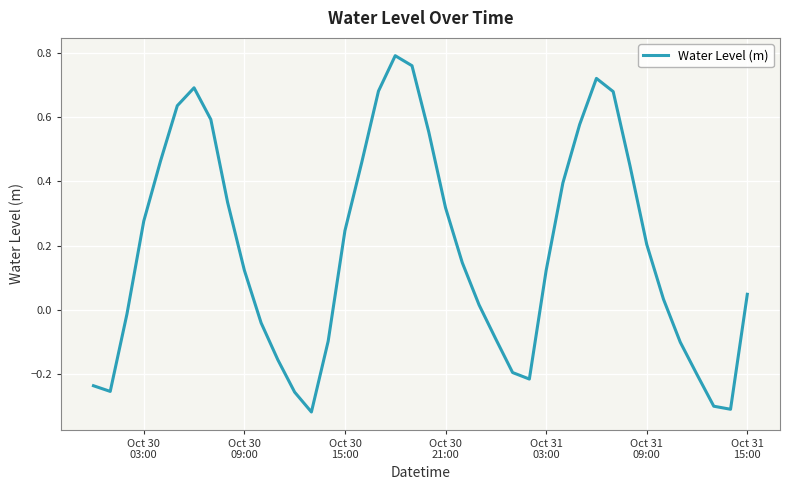

What is the greatest value displayed?

0.8